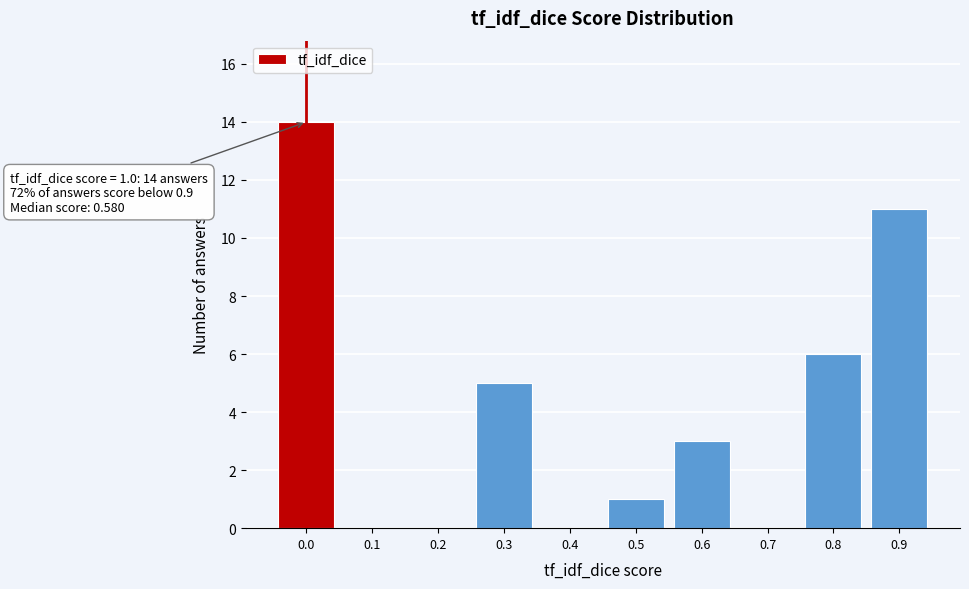

Reading right to left, extract all data points from this chart.

0.9=11	0.8=6	0.7=0	0.6=3	0.5=1	0.4=0	0.3=5	0.2=0	0.1=0	0.0=14